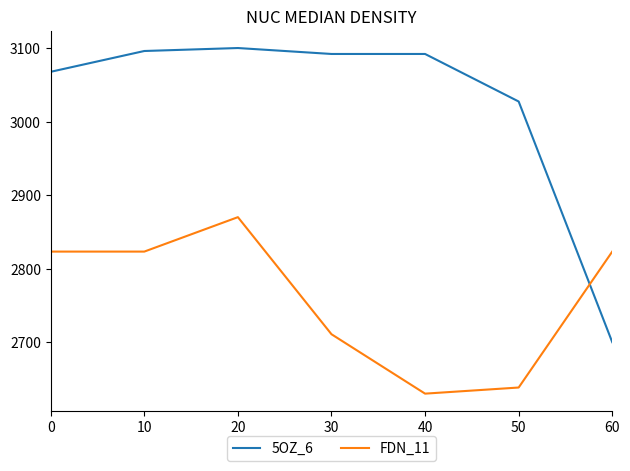

Which series changed the most between 20 and 40?

FDN_11